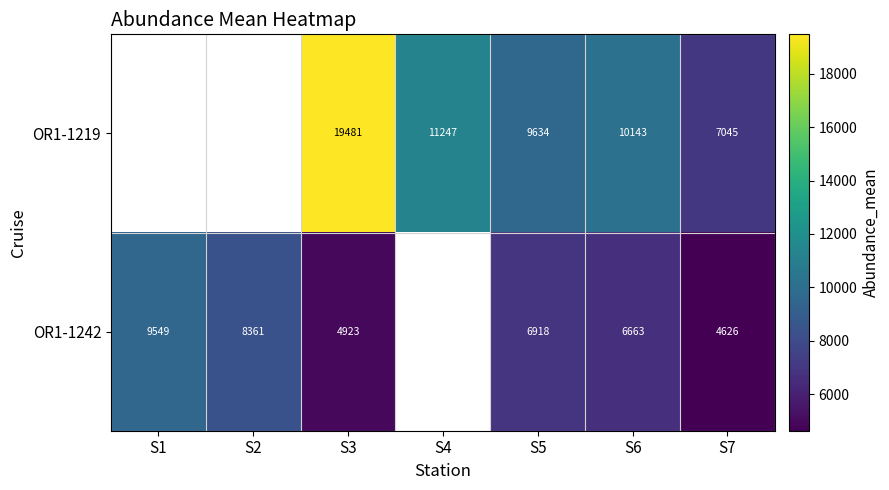

Is the value of OR1-1219 at S7 greater than the value of OR1-1242 at S5?

Yes